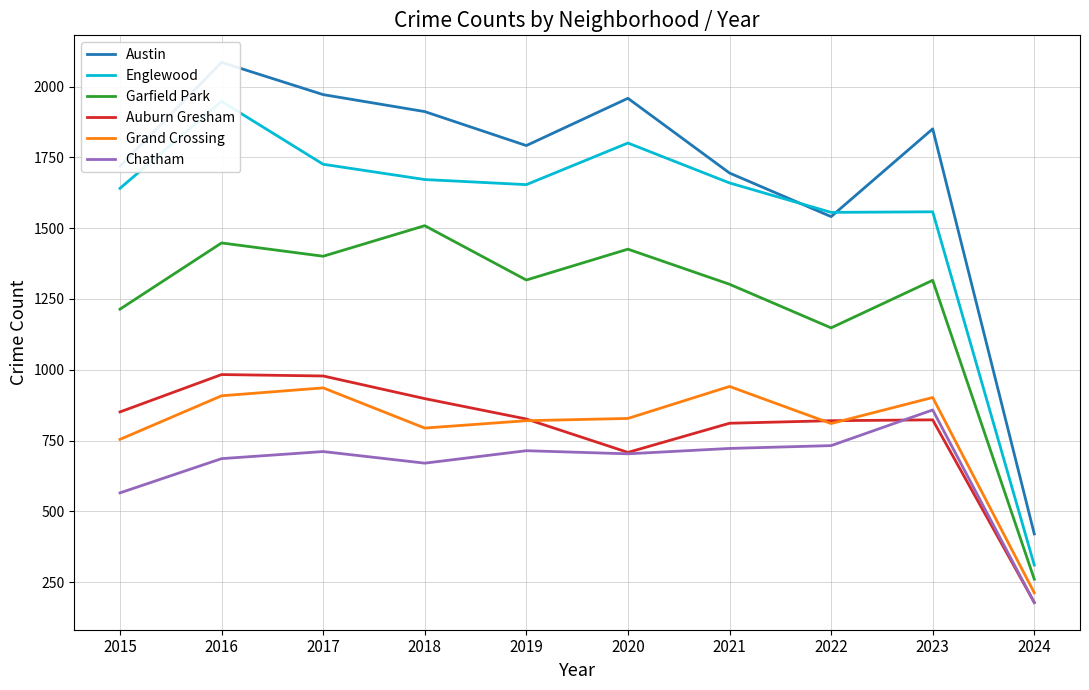

Is it true that Austin equals 2738 at 2022?

False